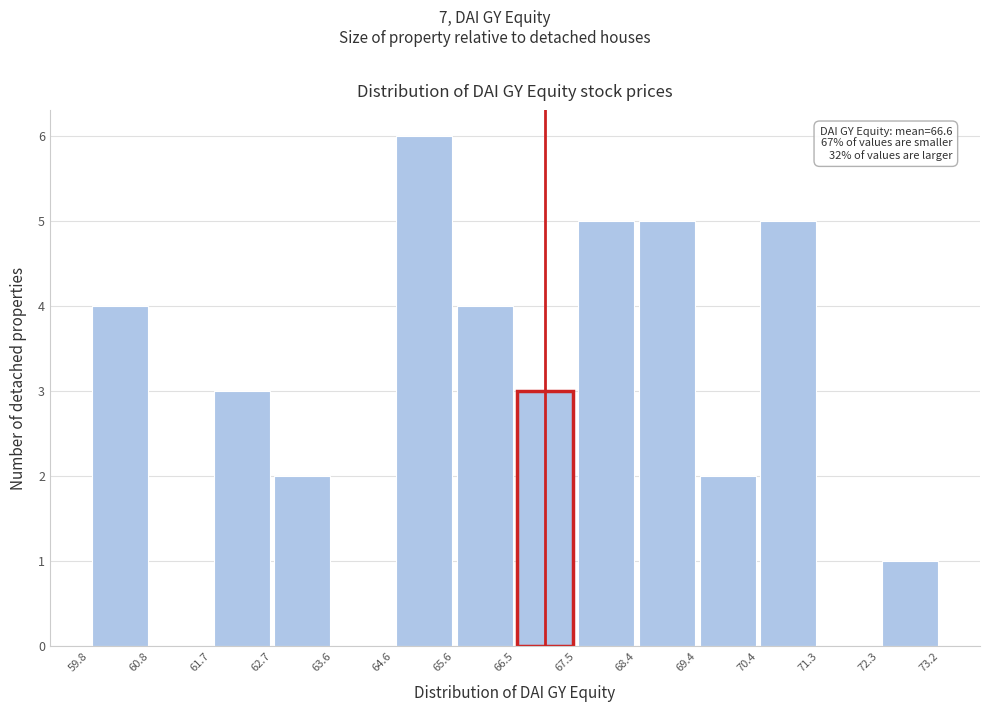

Over which range of the x-axis is the bar tallest?

64.6 to 65.6